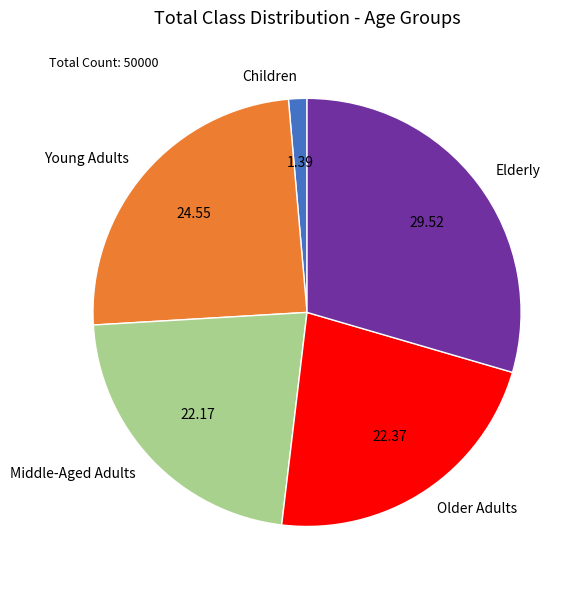

Between Elderly and Children, which is larger?

Elderly